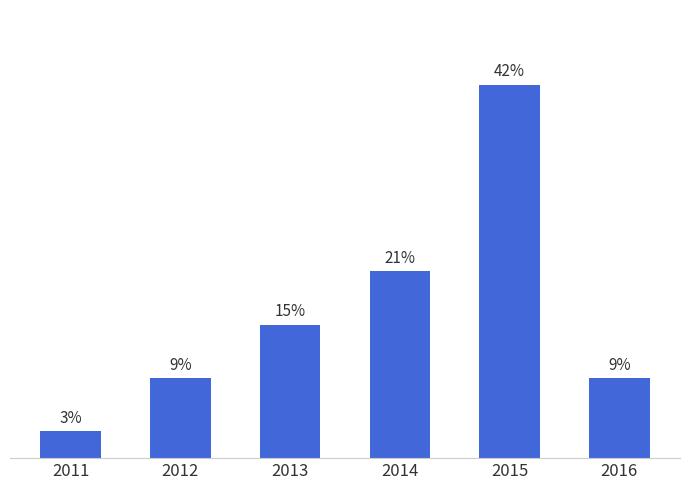

What is the difference between the maximum and minimum values?

39